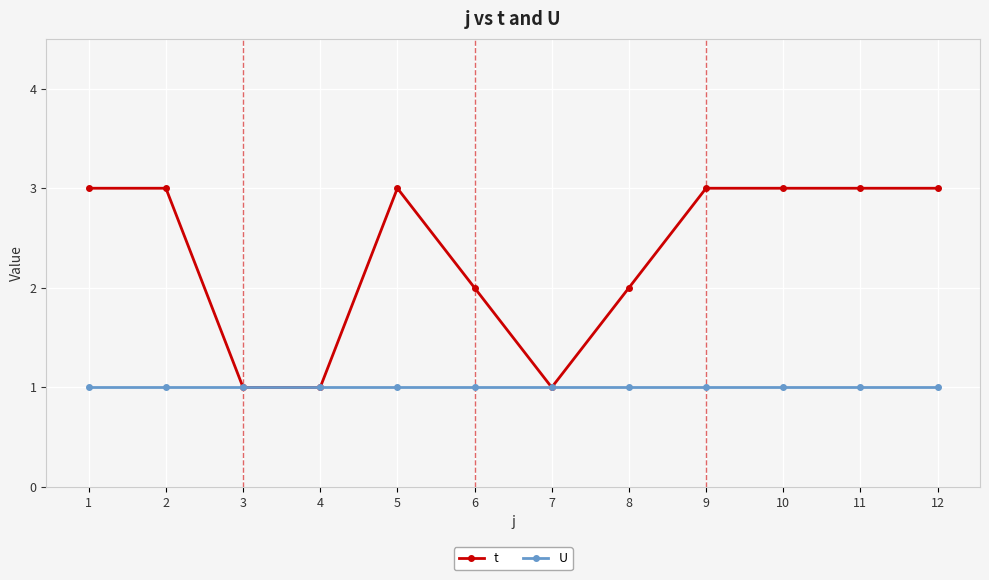

Which series changed the most between 2 and 3?

t